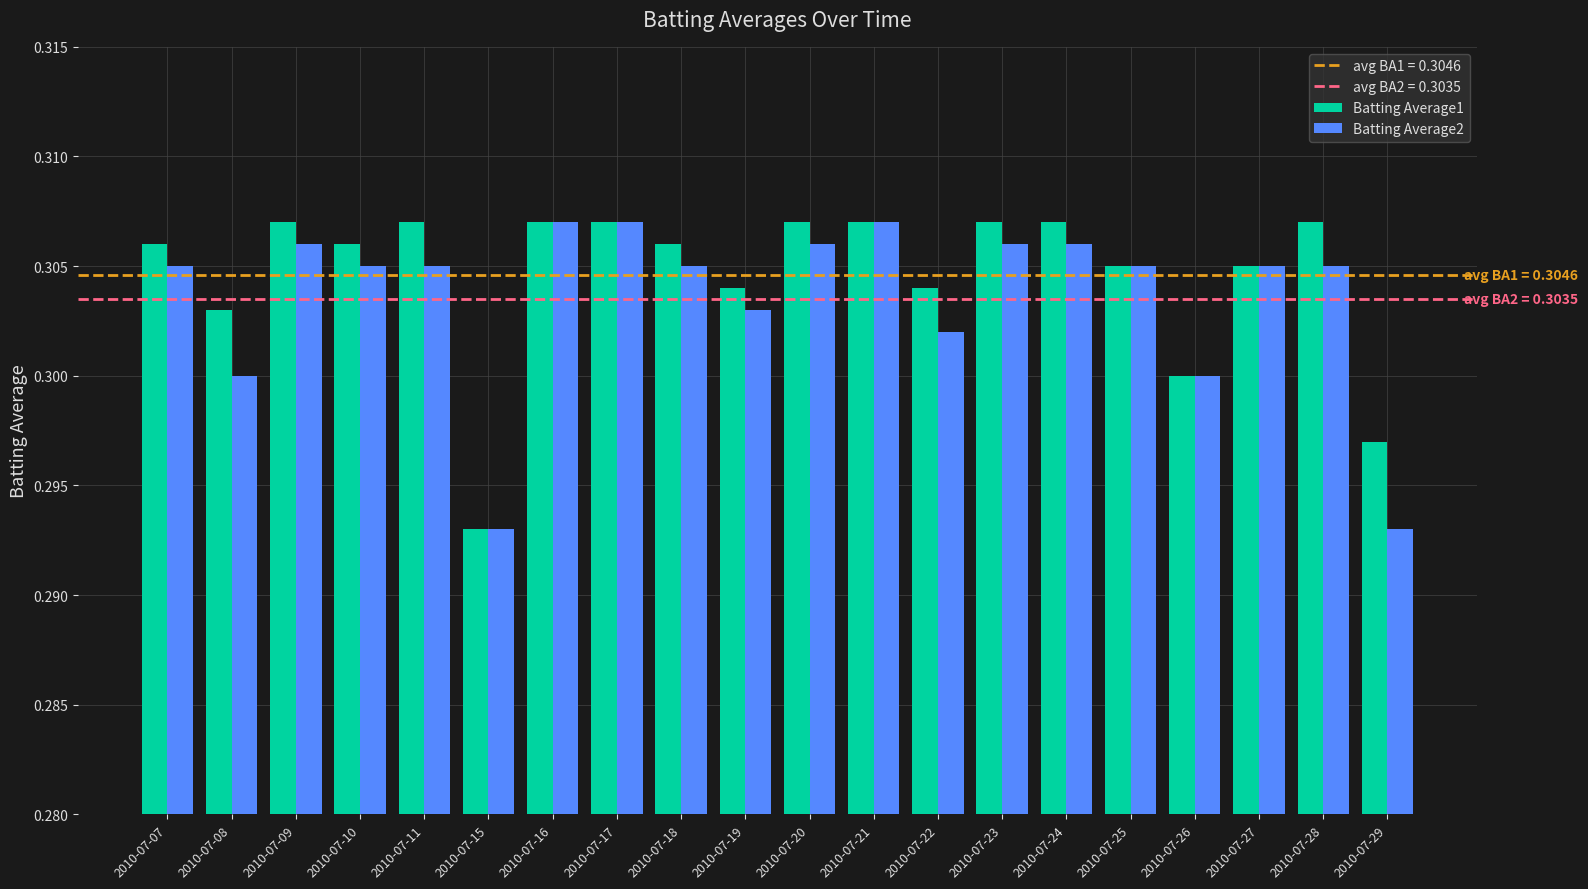

Which category has the lowest value in the Batting Average1 series?

2010-07-15